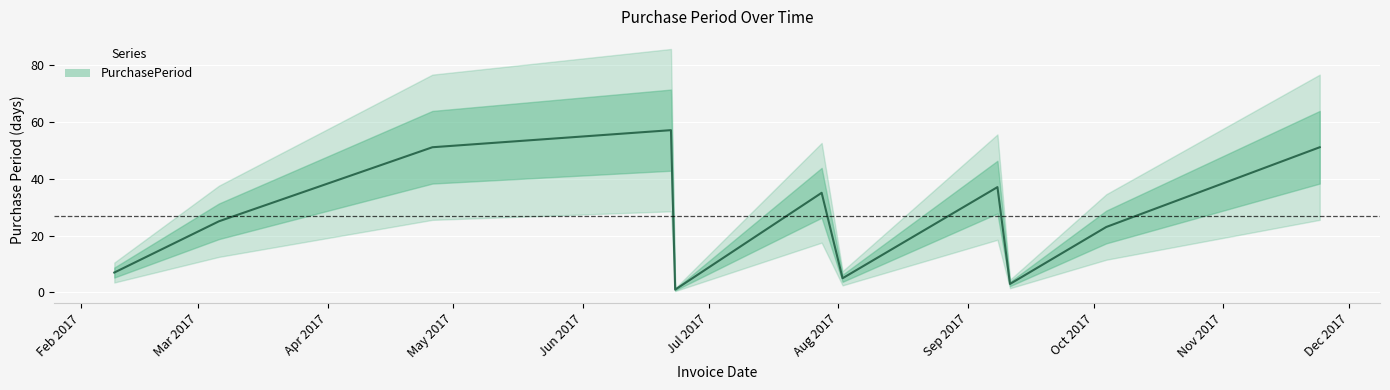

What is the smallest value displayed?

1